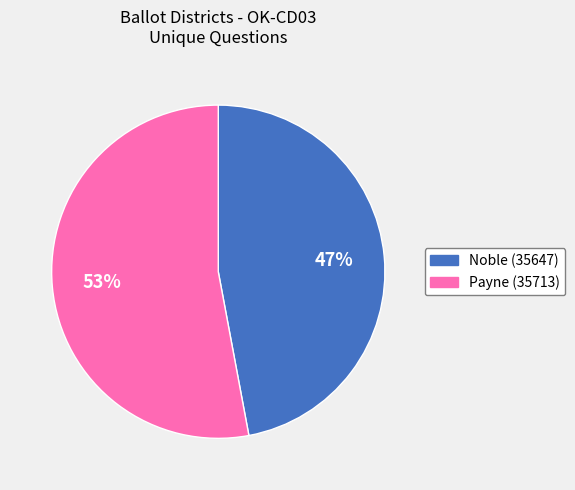

Which slice is the largest?

Payne (35713)